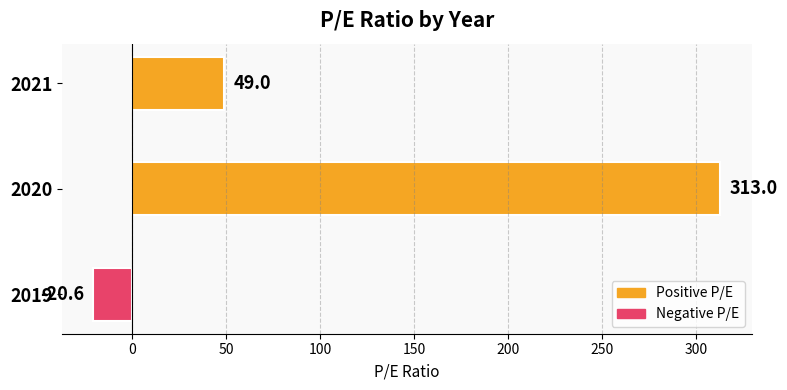

Which has a higher value, 2019 or 2020?

2020